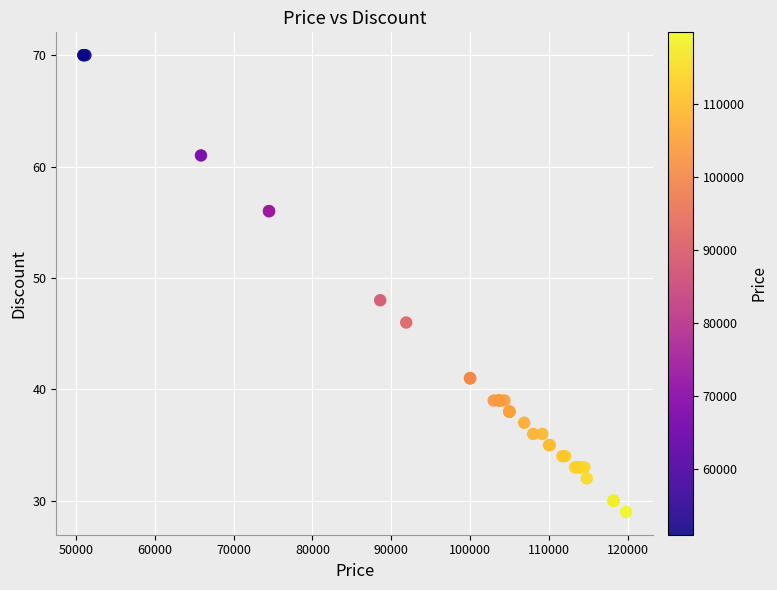

What Y value in the scatter plot is closest to 49?

48